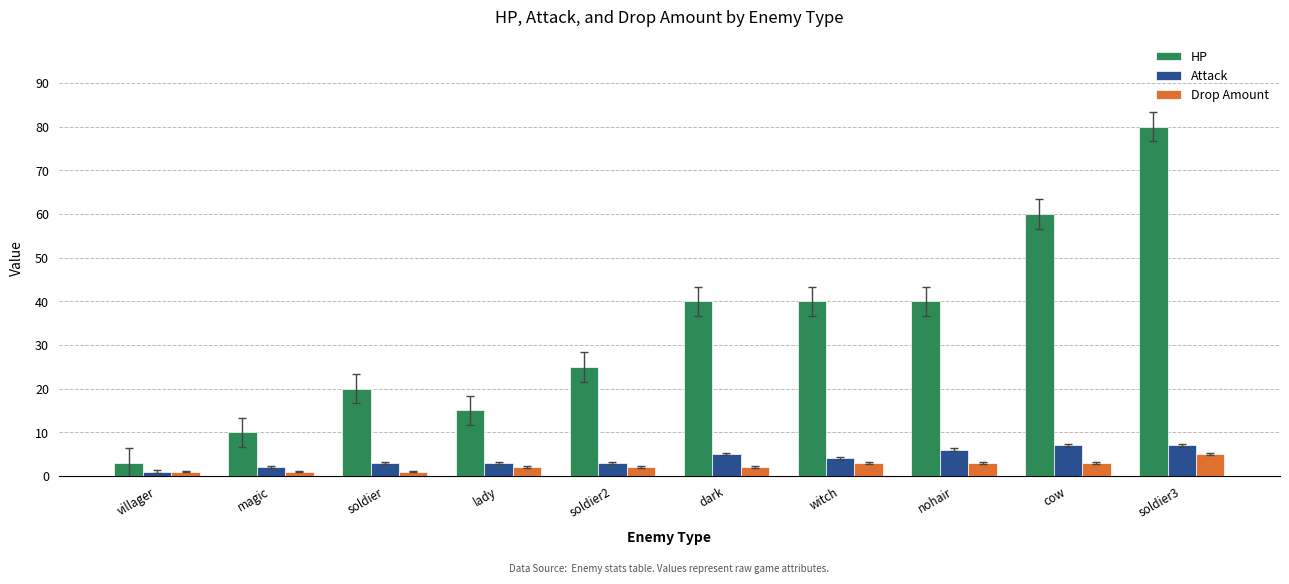

Is the value of Drop Amount at soldier2 greater than the value of HP at soldier3?

No